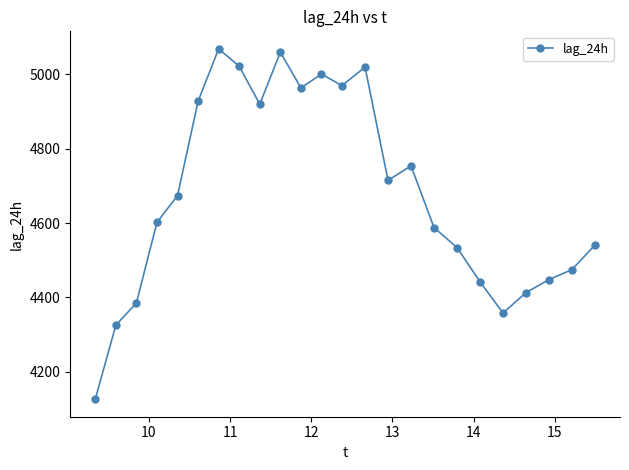

What is the smallest value displayed?

4126